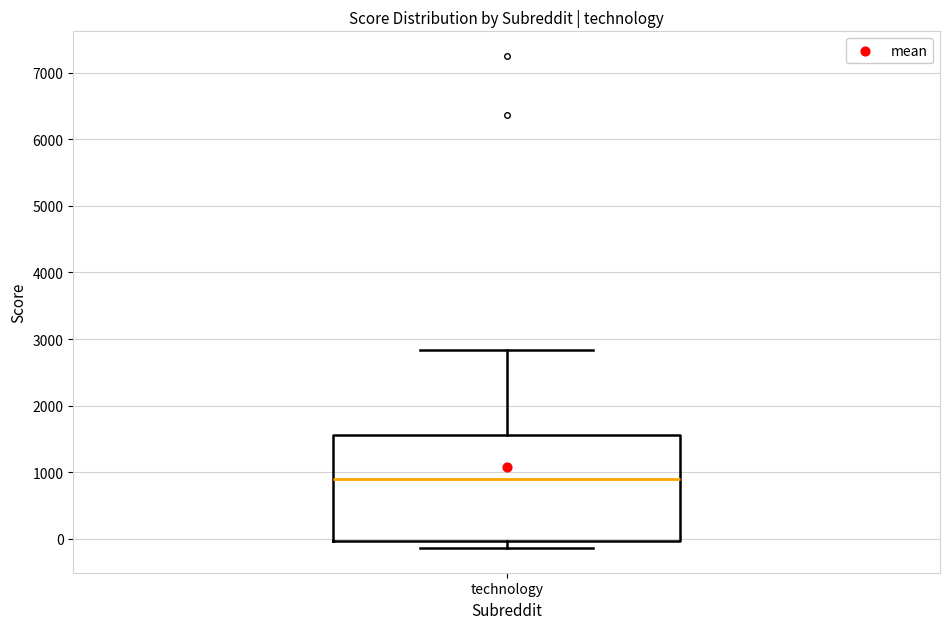

Transcribe this box plot: give where the median line is, the range the box spans, and where the two whiskers end, as read against the y-axis. The values are not printed on the chart, so give them approximately, as read against the axis.

median 900, box 0 to 1600, whiskers -100 to 2800